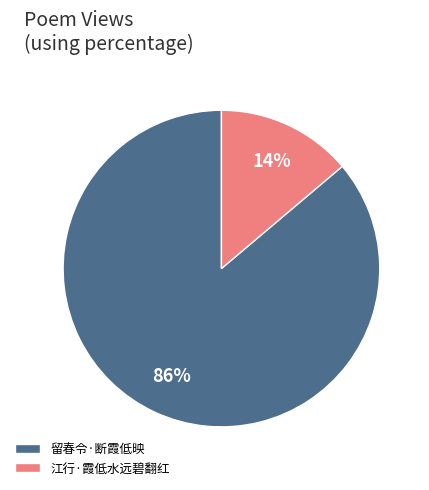

True or false: 留春令·断霞低映 accounts for 86% of the total.

True